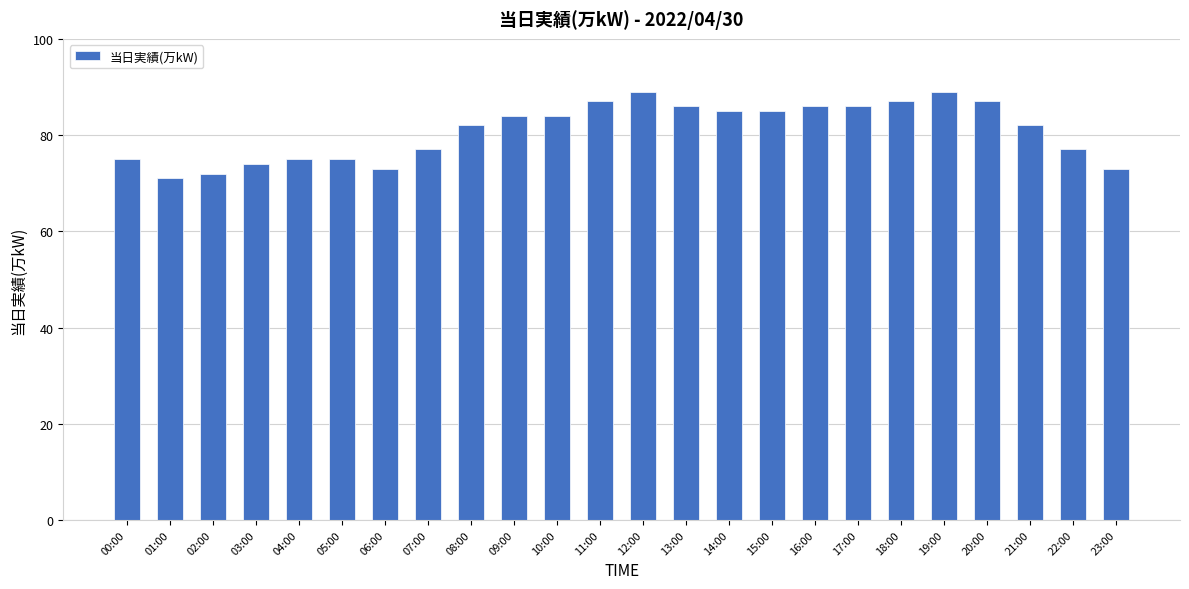

What is the change in value from 02:00 to 03:00?

+2